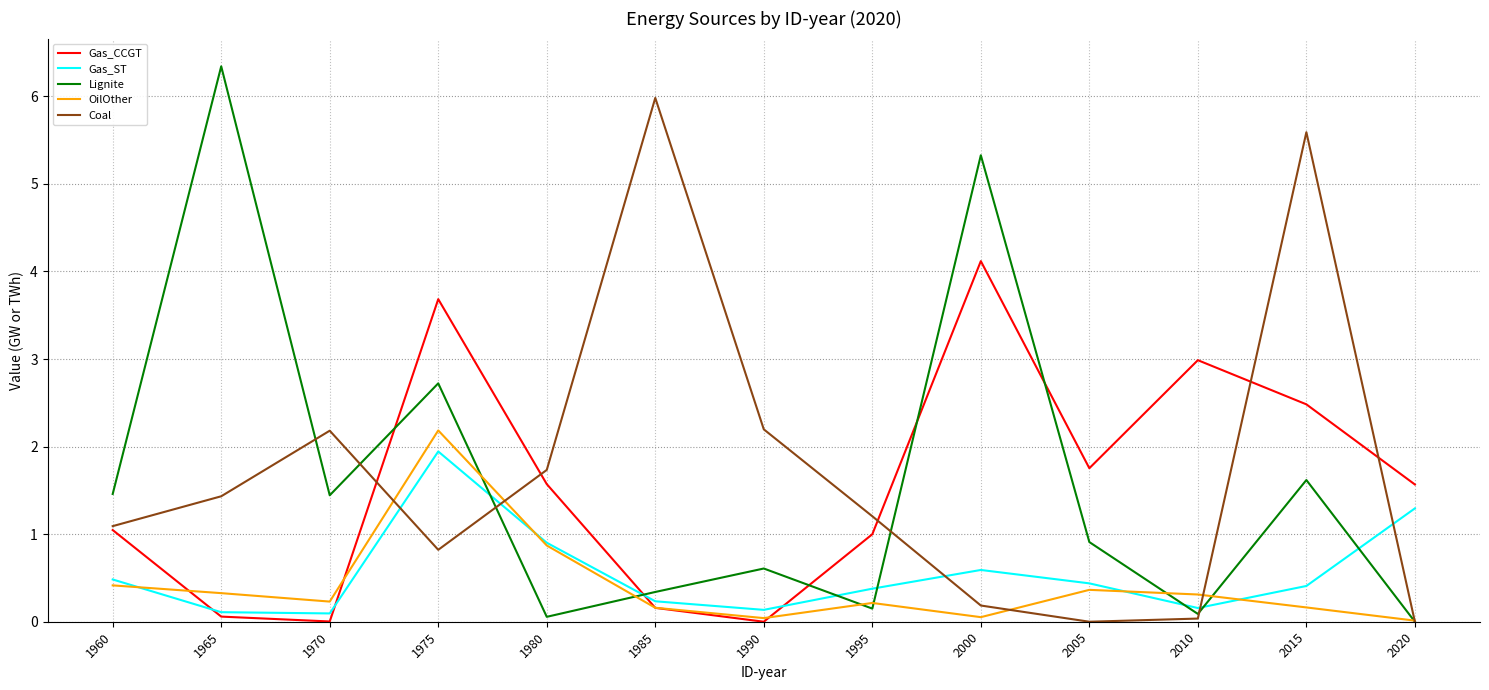

Count the number of categories in the chart.

13